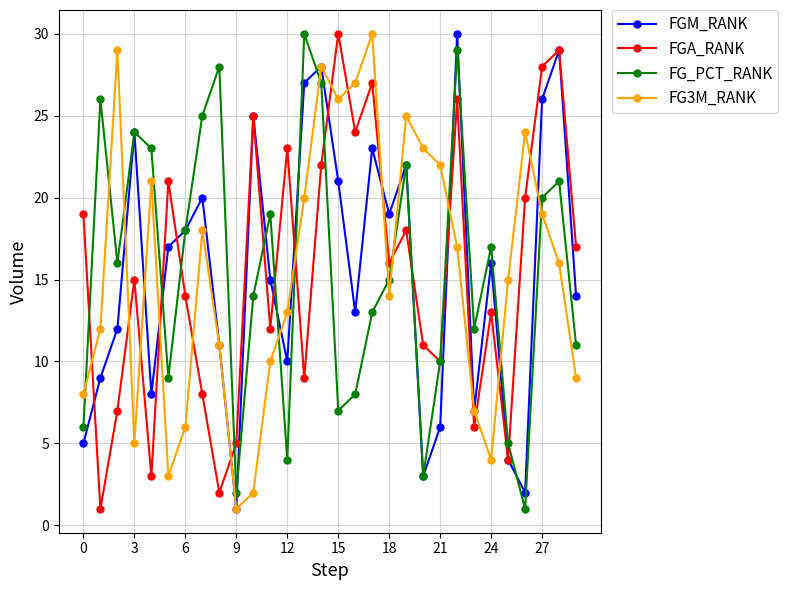

True or false: FGM_RANK has more than 1 interior local peaks.

True